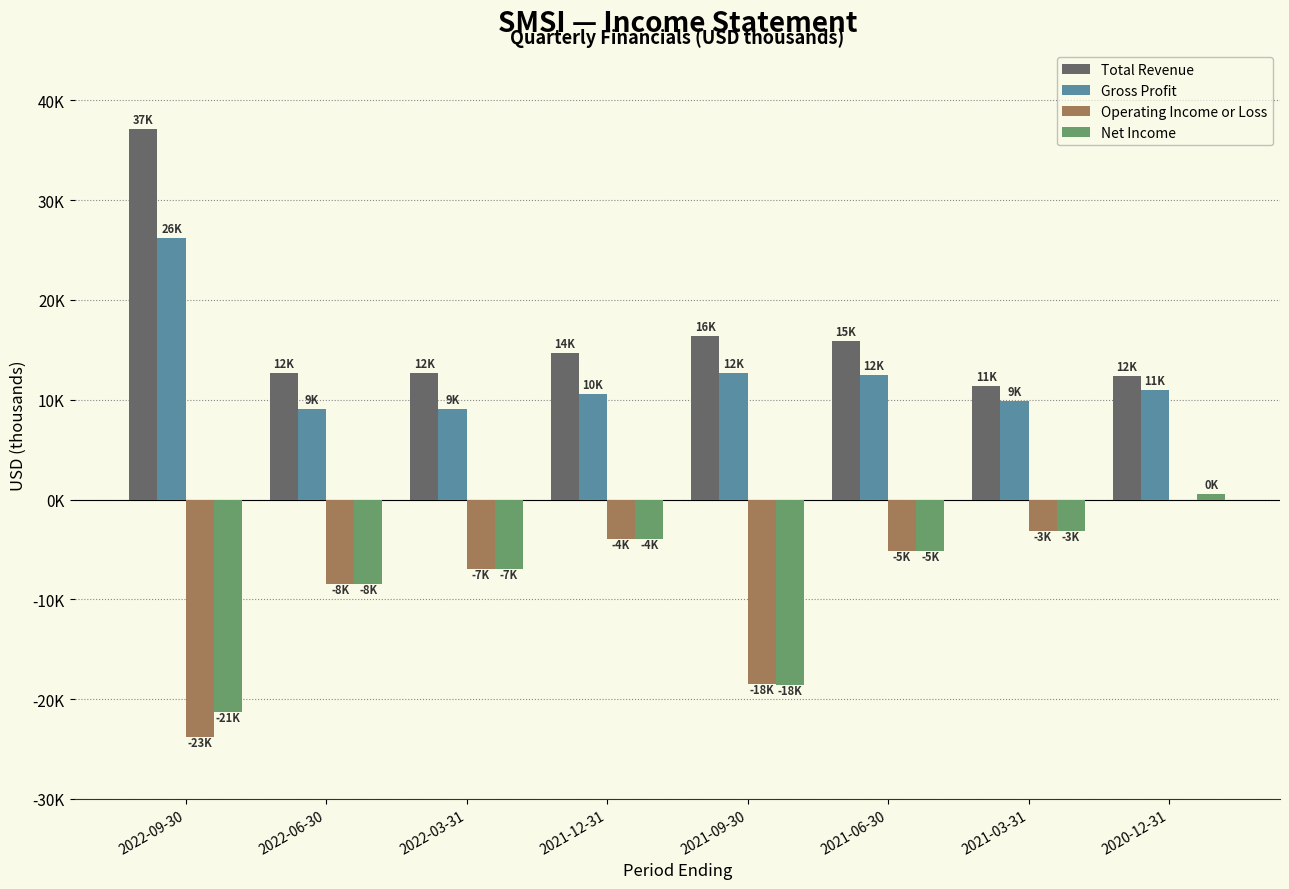

Between 2021-09-30 and 2021-03-31, which series saw the biggest shift?

Net Income